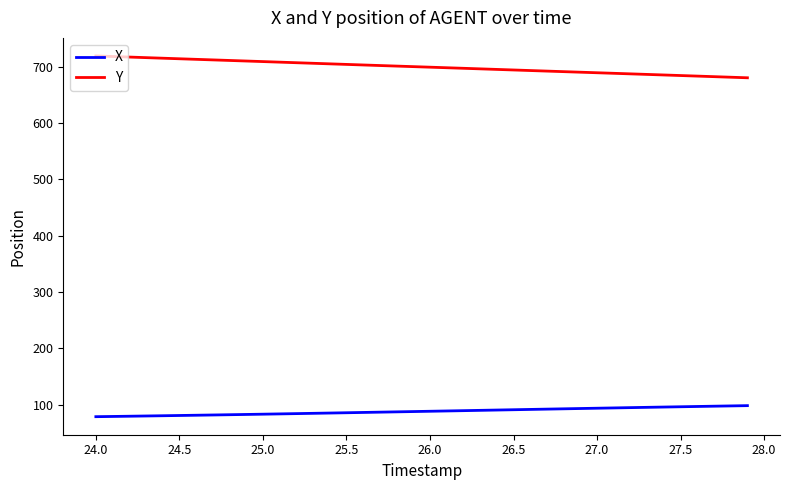

True or false: Y and X cross at least once.

False